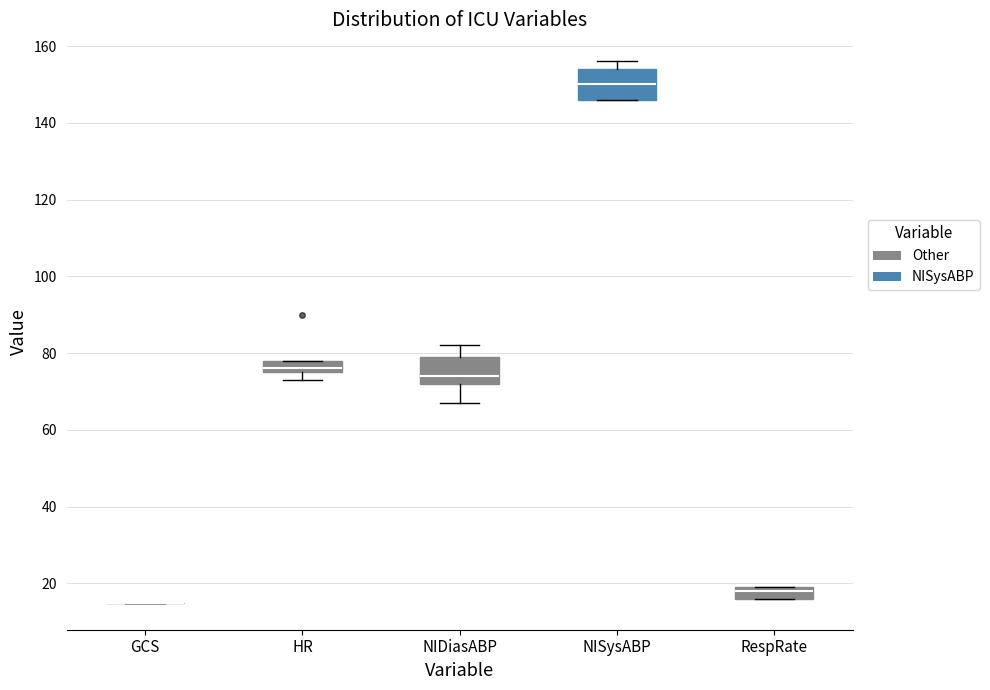

Reading left to right, transcribe this box plot: for each box, give where its median line is, the range the box spans, and where its two whiskers end, as read against the y-axis. The values are not printed on the chart, so give them approximately, as read against the axis.

GCS: box collapsed to a line at 16, whiskers 16 to 16
HR: median 76 (just above the box's lower edge), box 76 to 78, whiskers 74 to 78
NIDiasABP: median 74, box 72 to 80, whiskers 68 to 82
NISysABP: median 150, box 146 to 154, whiskers 146 to 156
RespRate: median 18, box 16 to 20, whiskers 16 to 20